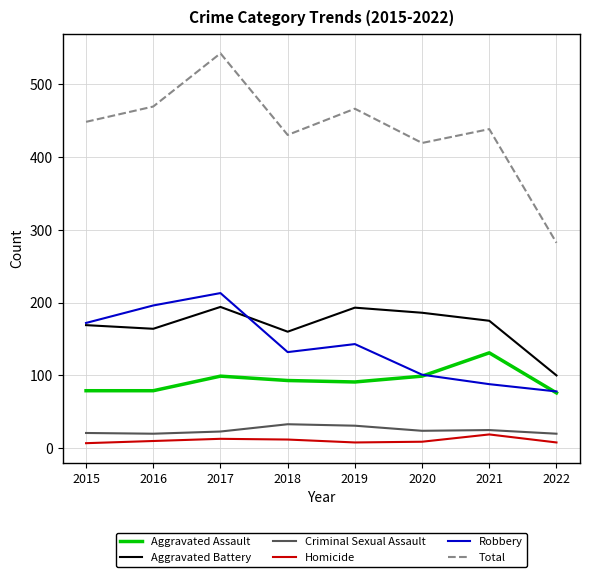

True or false: Robbery and Criminal Sexual Assault intersect in this chart.

False